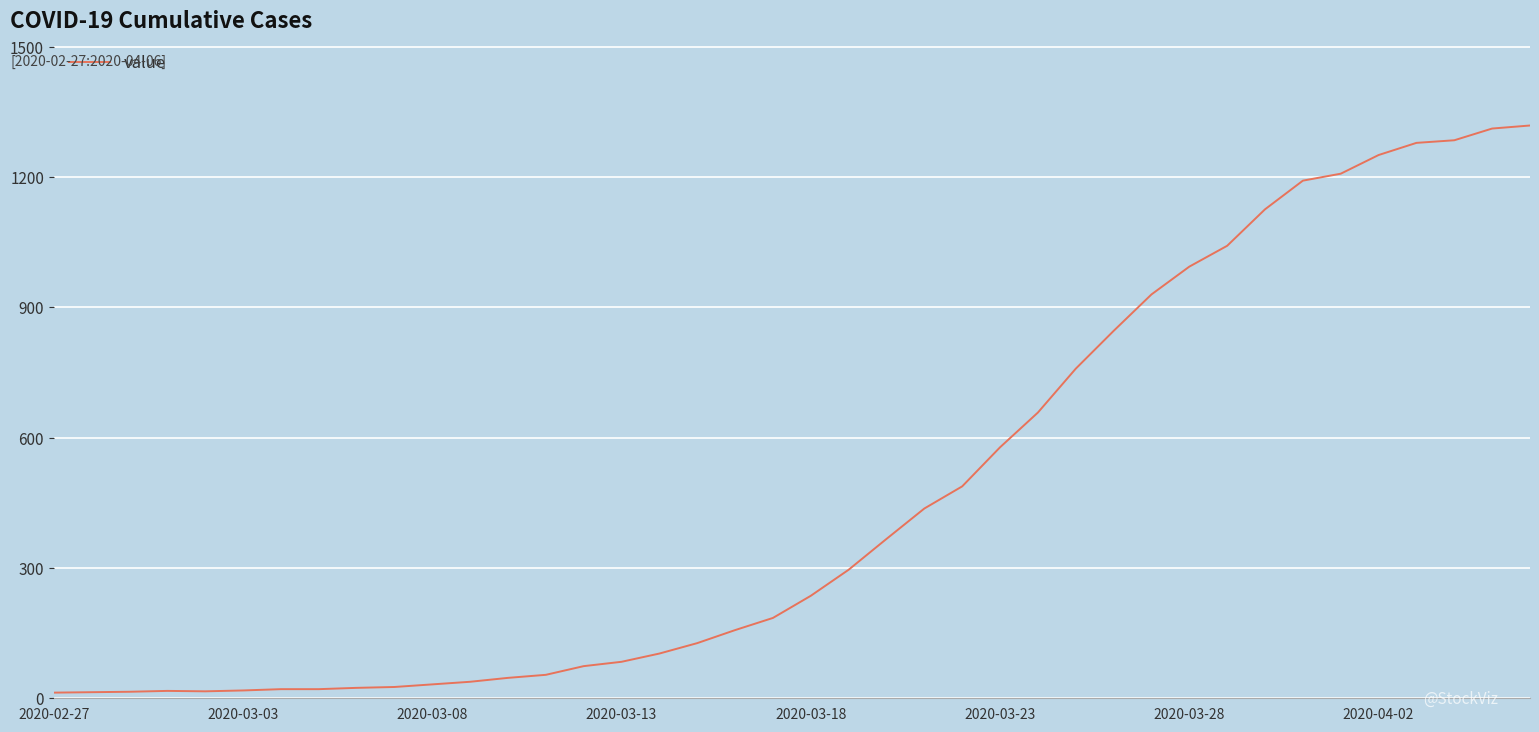

What is the difference between the maximum and minimum values?

1306